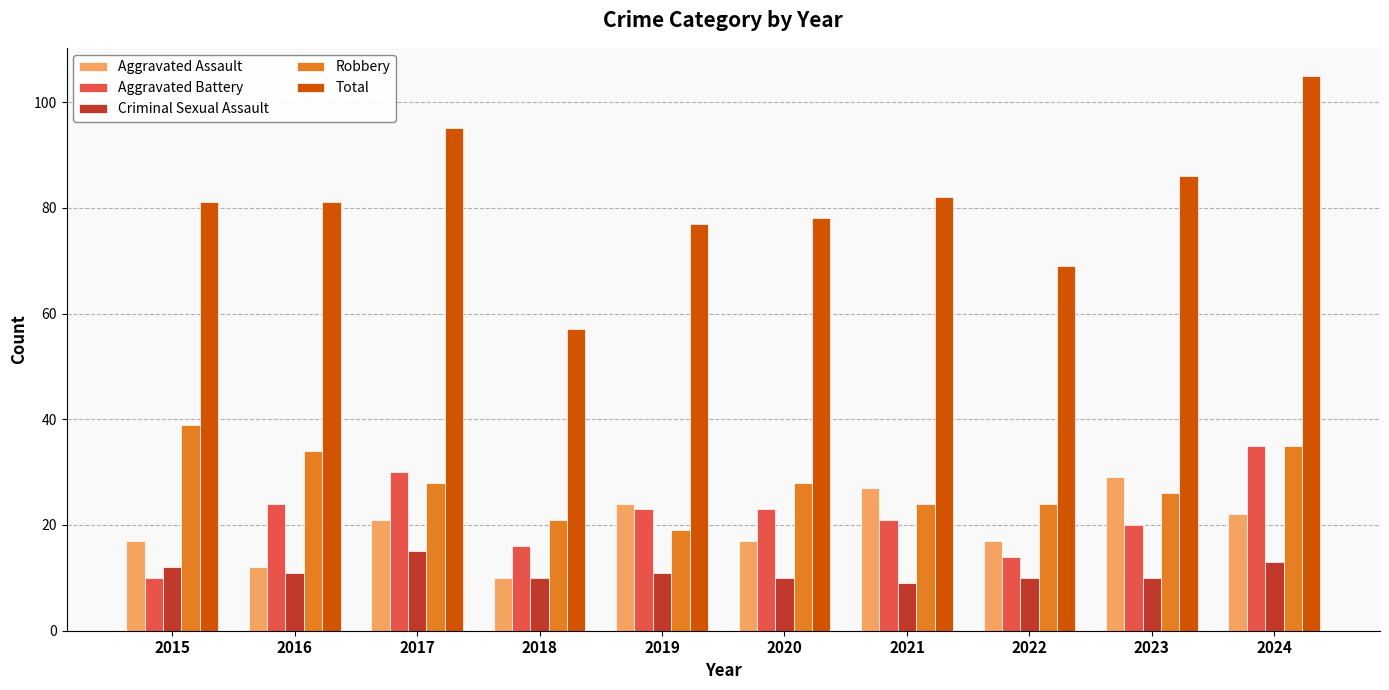

At which label is Criminal Sexual Assault closest to 12?

2015